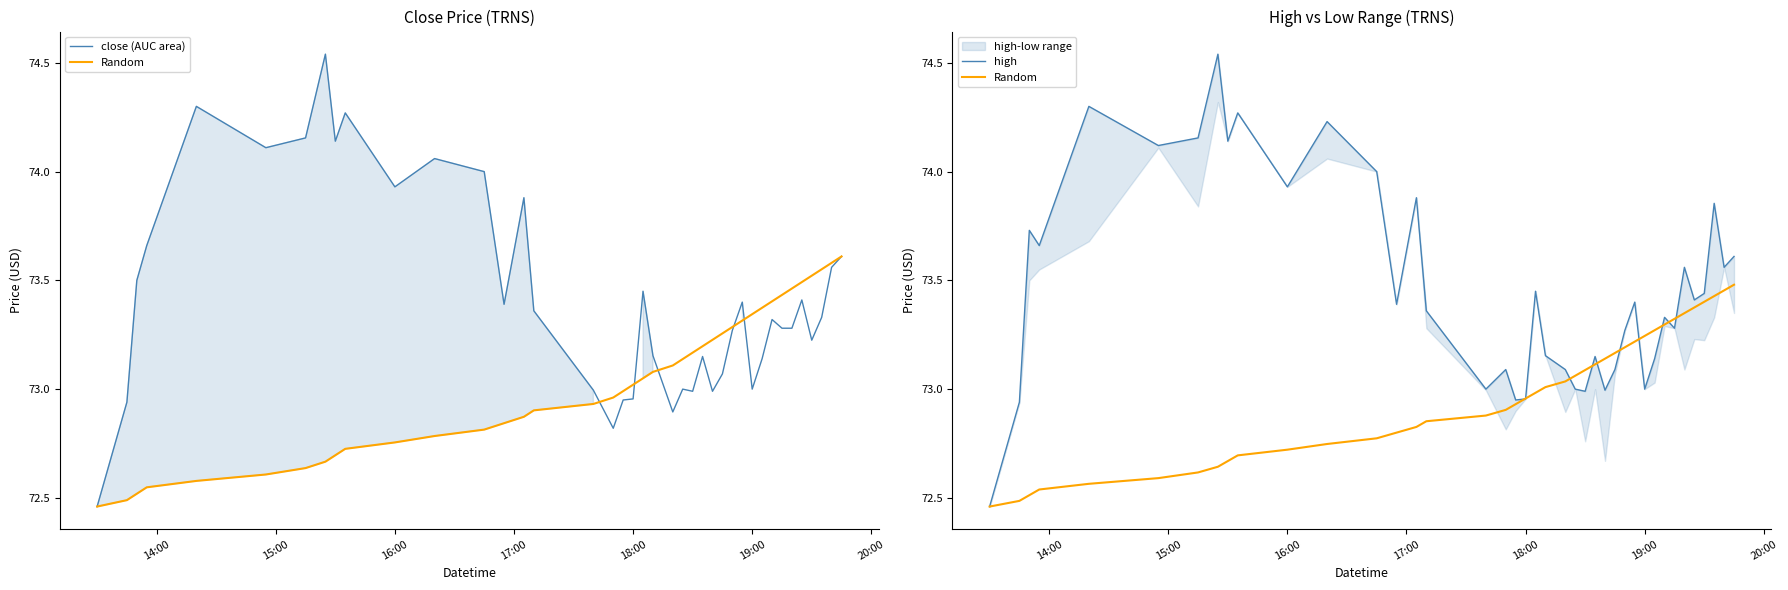

At how many categories does at least one series exceed 74?

7